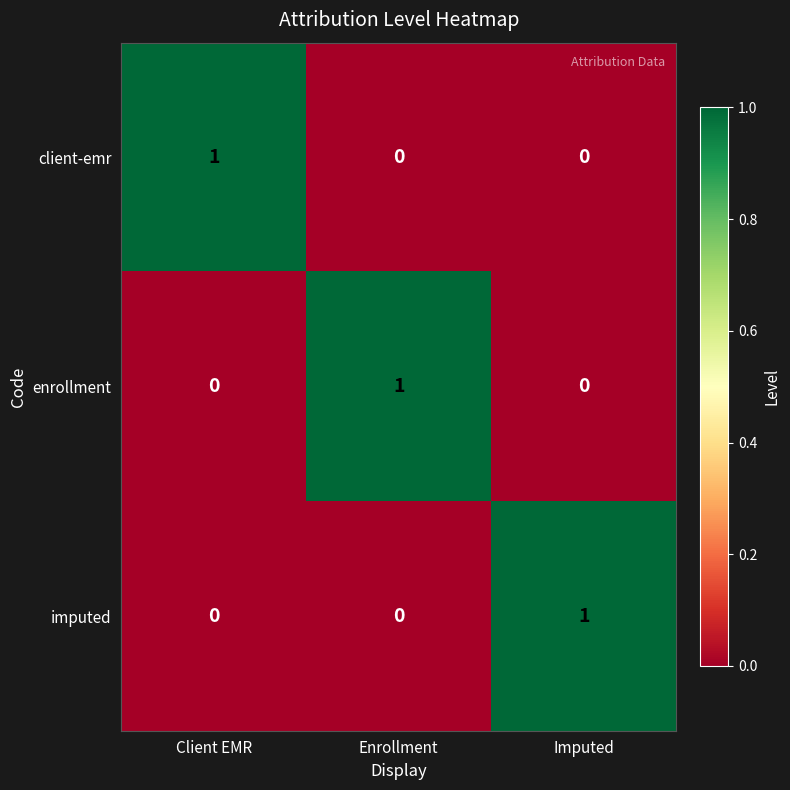

Which category has the highest value in the imputed series?

Imputed